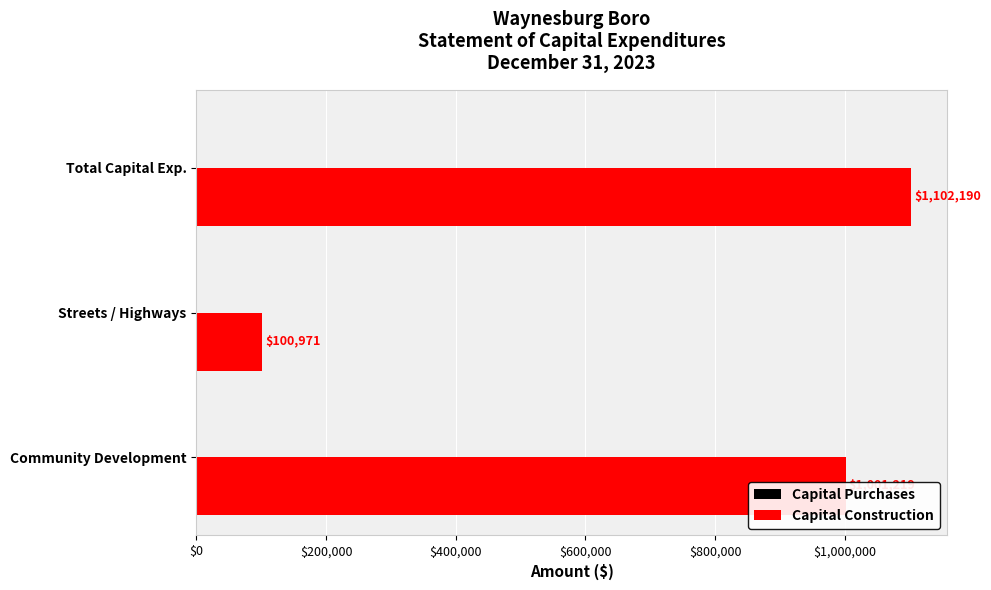

What is the change in value from Streets / Highways to Total Capital Exp.?

+1001219